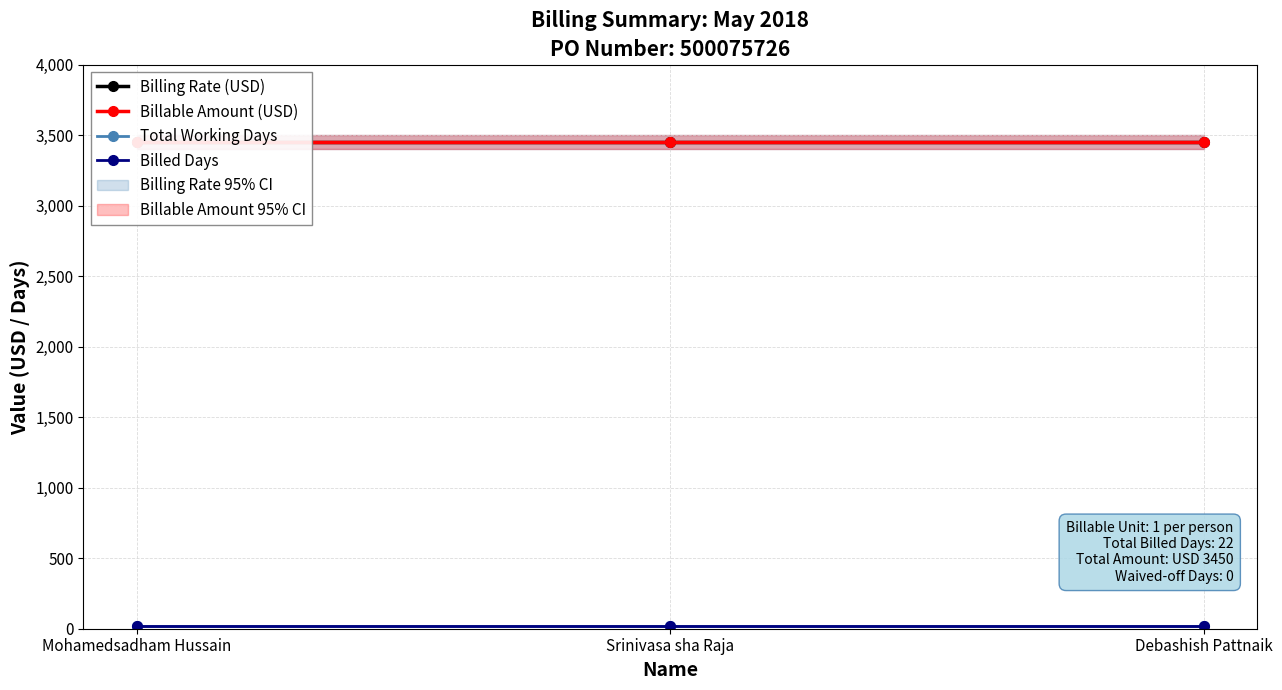

True or false: Billing Rate (USD) has a value of 3450 at Debashish Pattnaik.

True